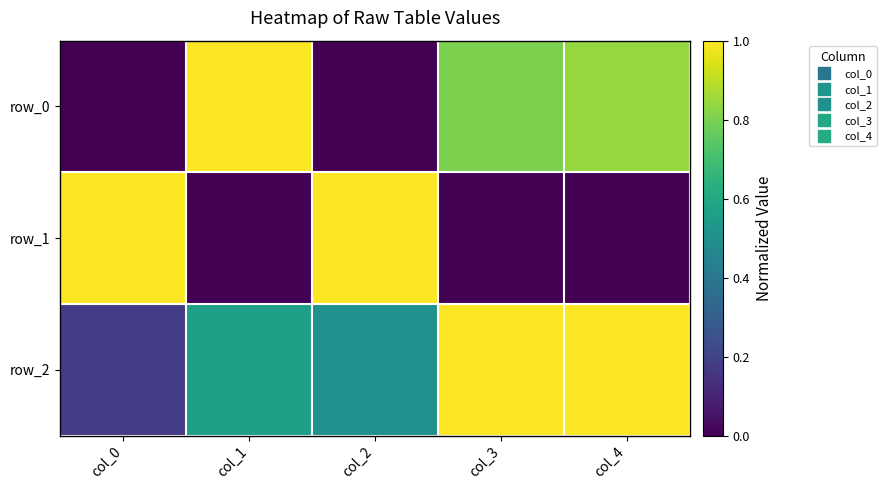

True or false: row_1 has a value of -0.6 at col_4.

False